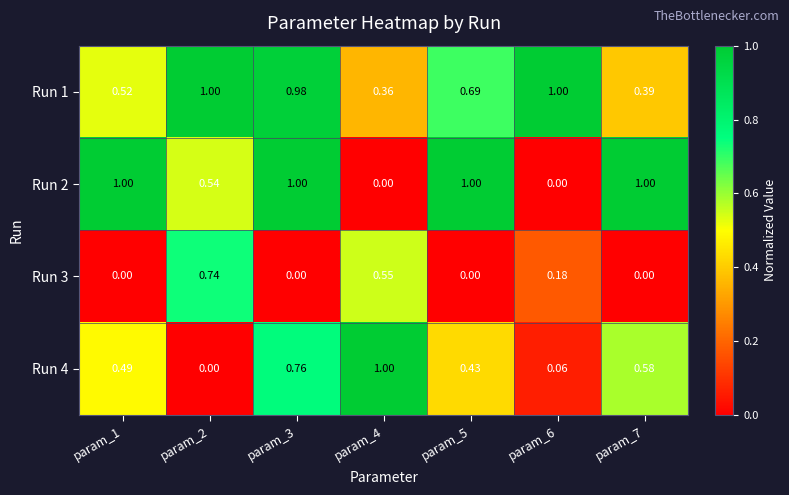

Count the number of data series in this chart.

4